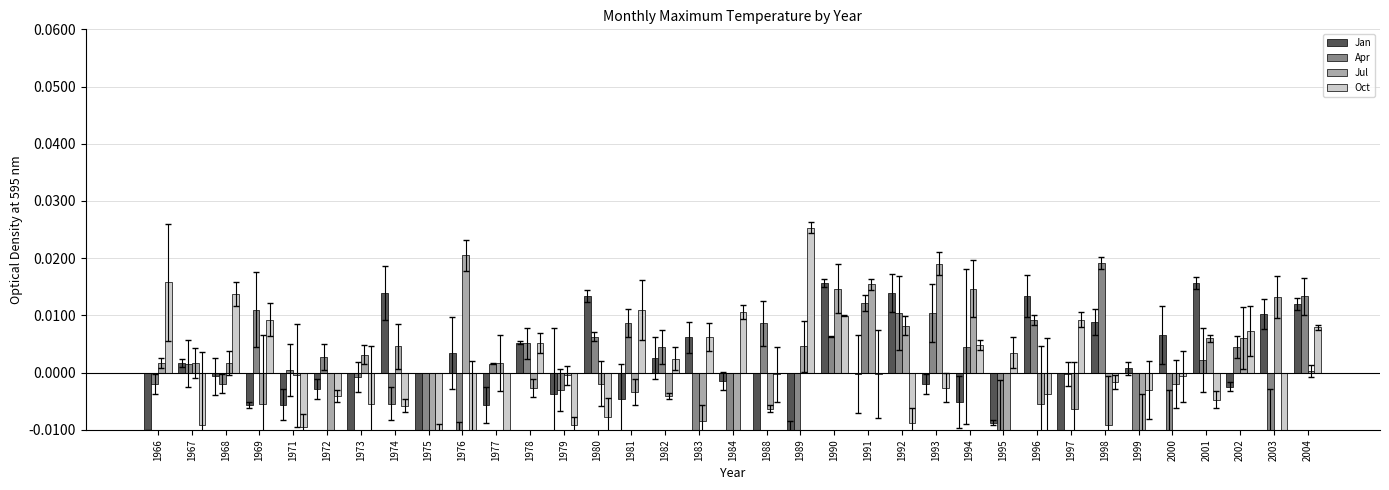

Which has a higher value, 2004 or 2001?

2001